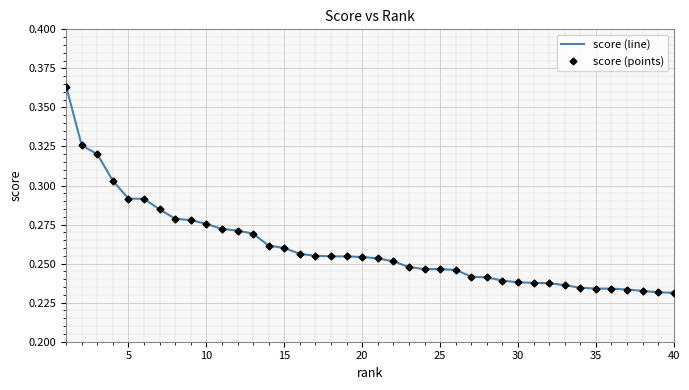

What is the maximum value shown in the chart?

0.4